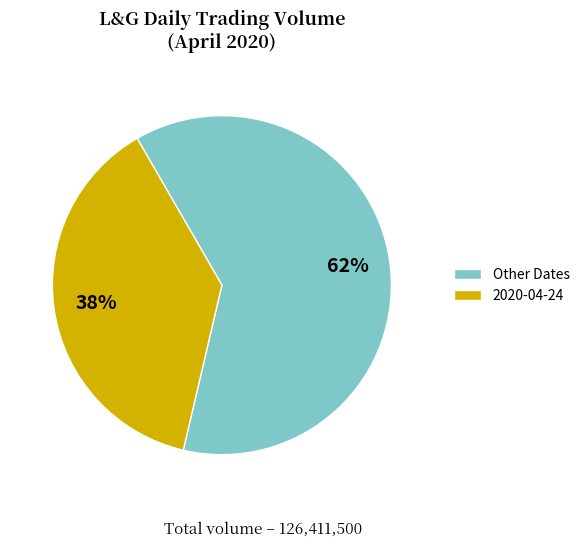

Between Other Dates and 2020-04-24, which is larger?

Other Dates